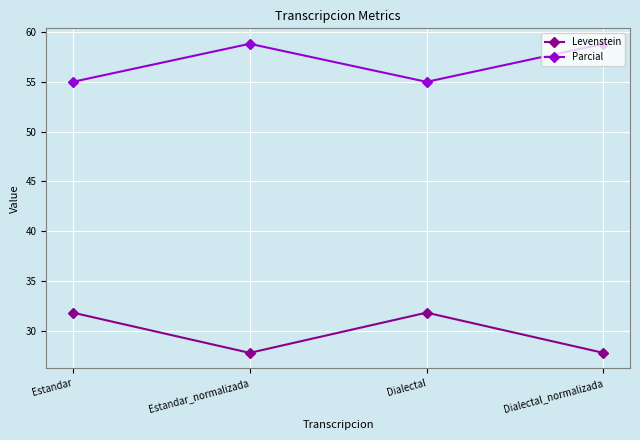

What is the spread (max minus min) of values at Dialectal_normalizada?

31.0